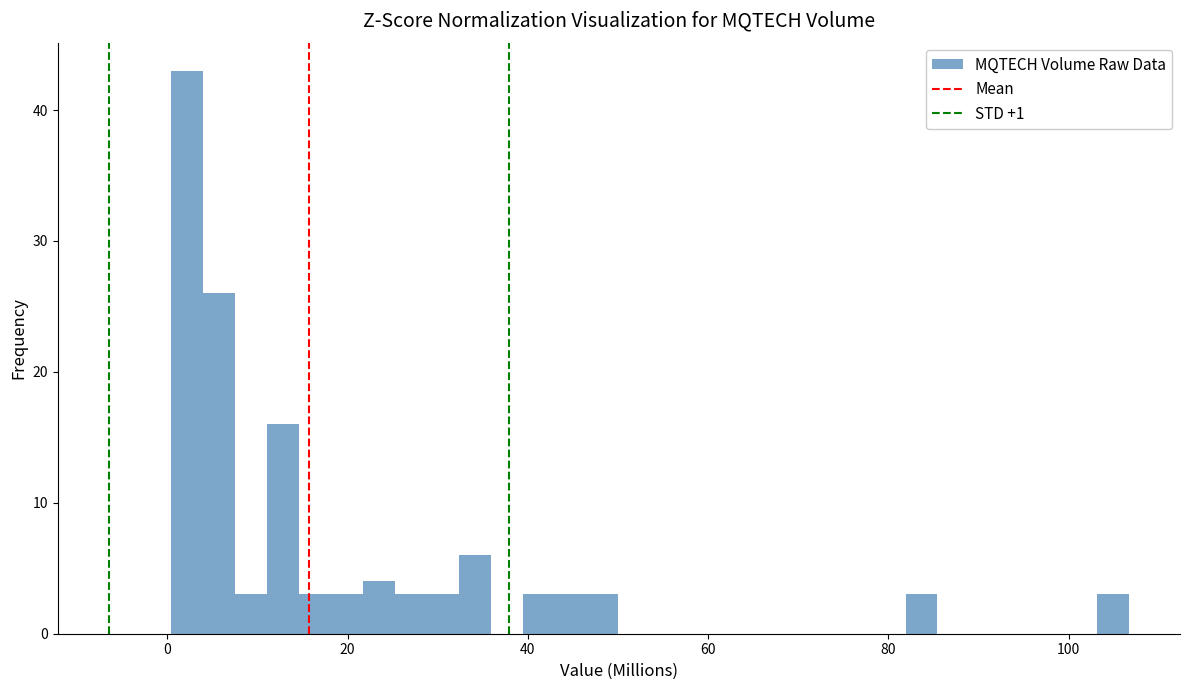

Read against the x-axis, roughly where is the centre of the tallest bar?

2